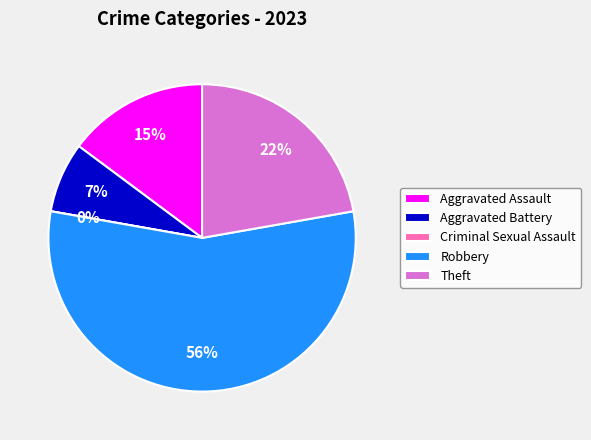

Does Robbery represent more than half of the total?

Yes